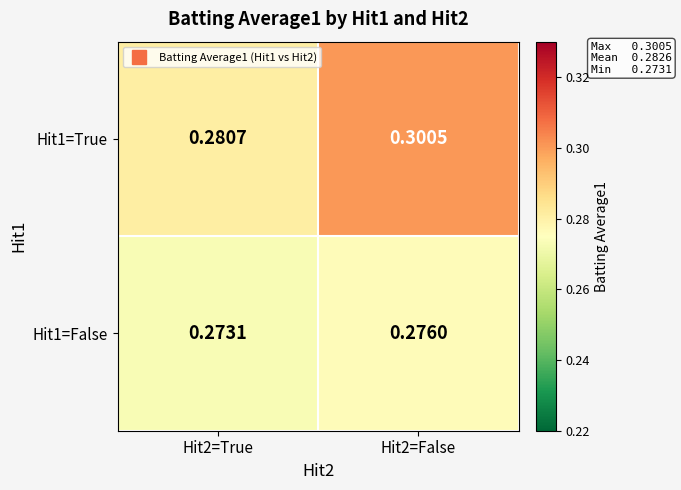

Is the value of Hit1=False at Hit2=False greater than the value of Hit1=True at Hit2=True?

No